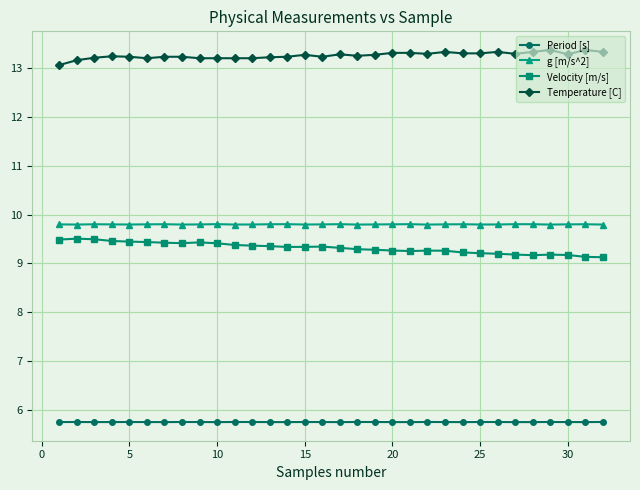

How many g [m/s^2] values are between 9 and 10?

32